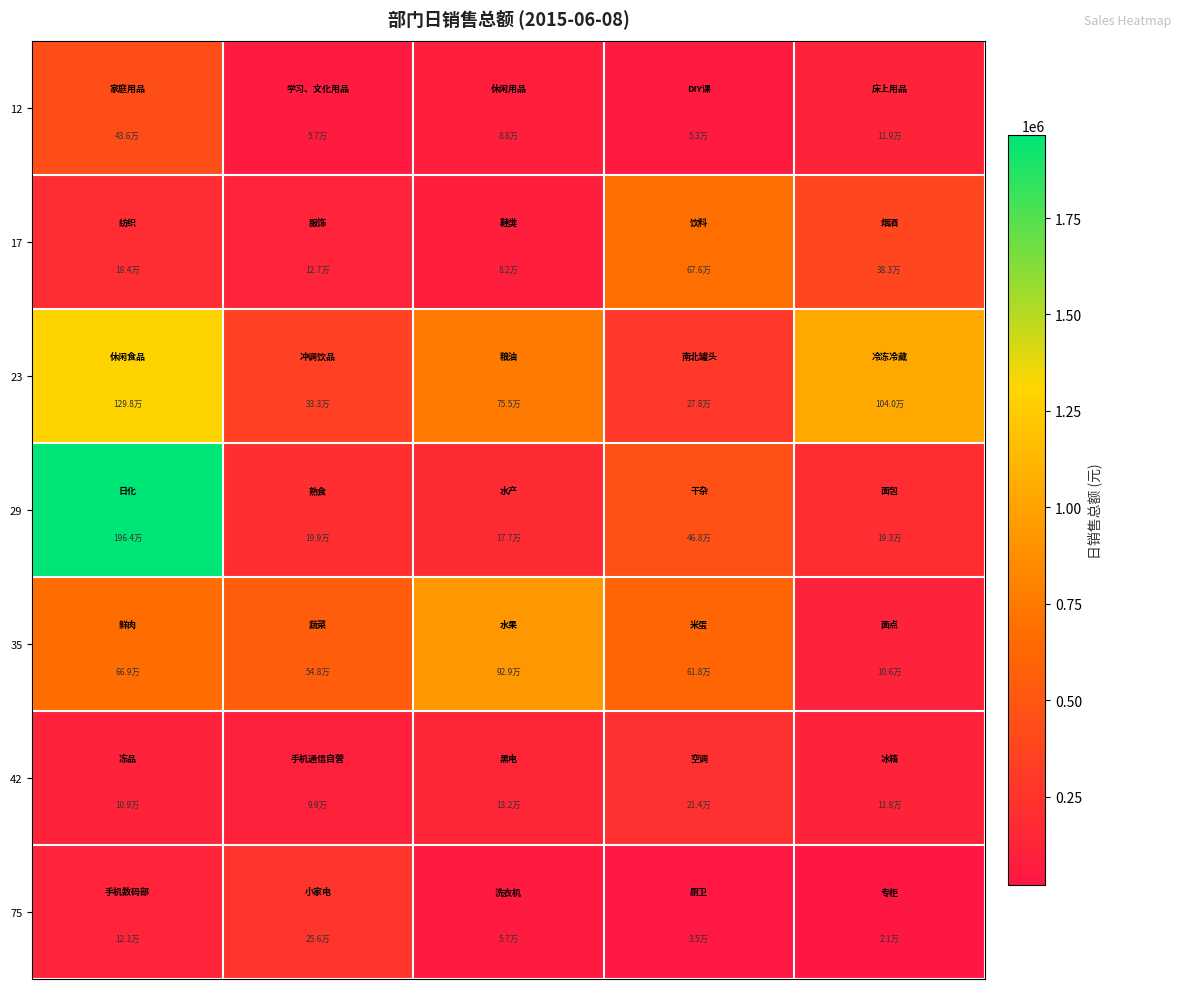

At how many categories does at least one series exceed 1472420?

1